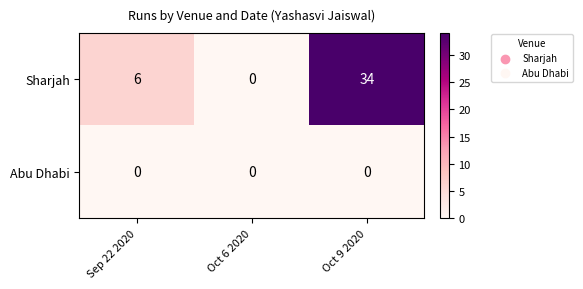

How many series are shown in this chart?

2